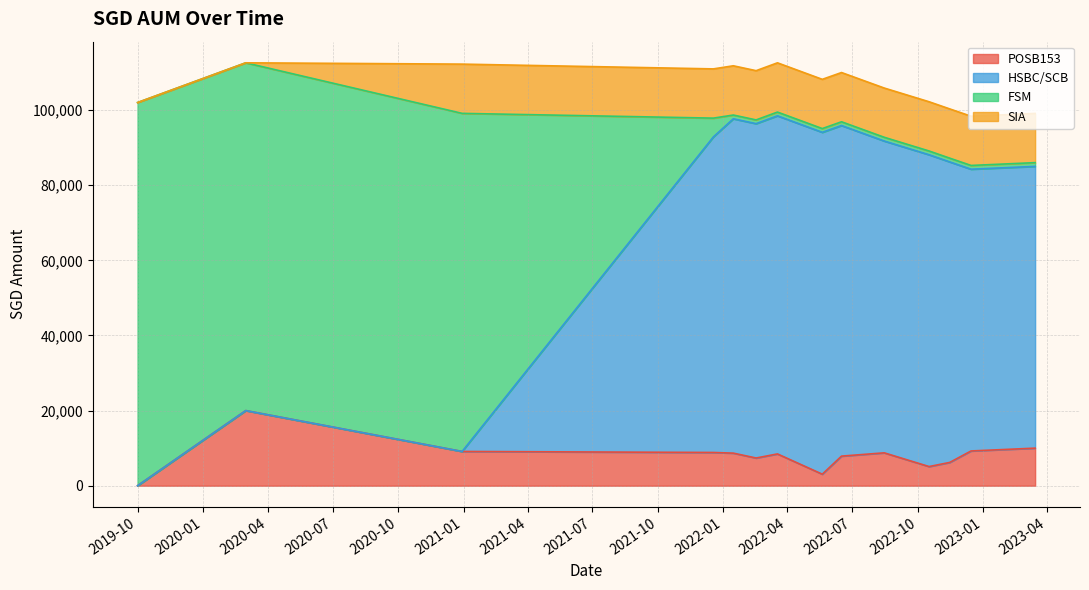

Which series changed the most between 2022-06-16 and 2022-11-15?

HSBC/SCB